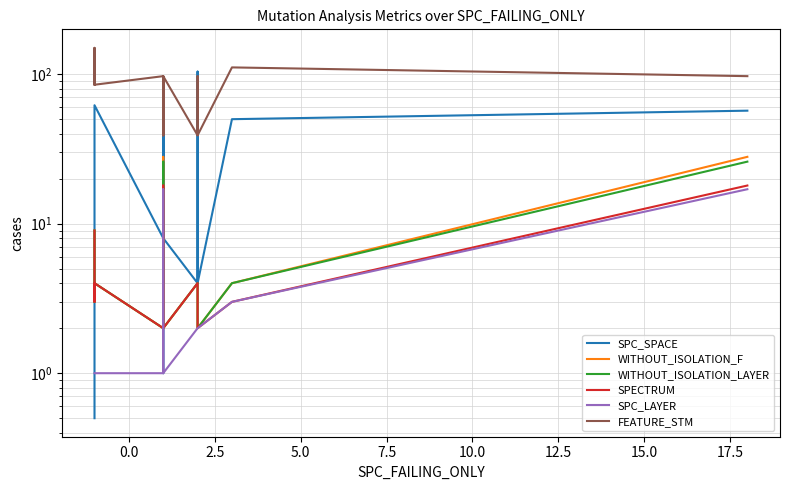

How many series are shown in this chart?

6